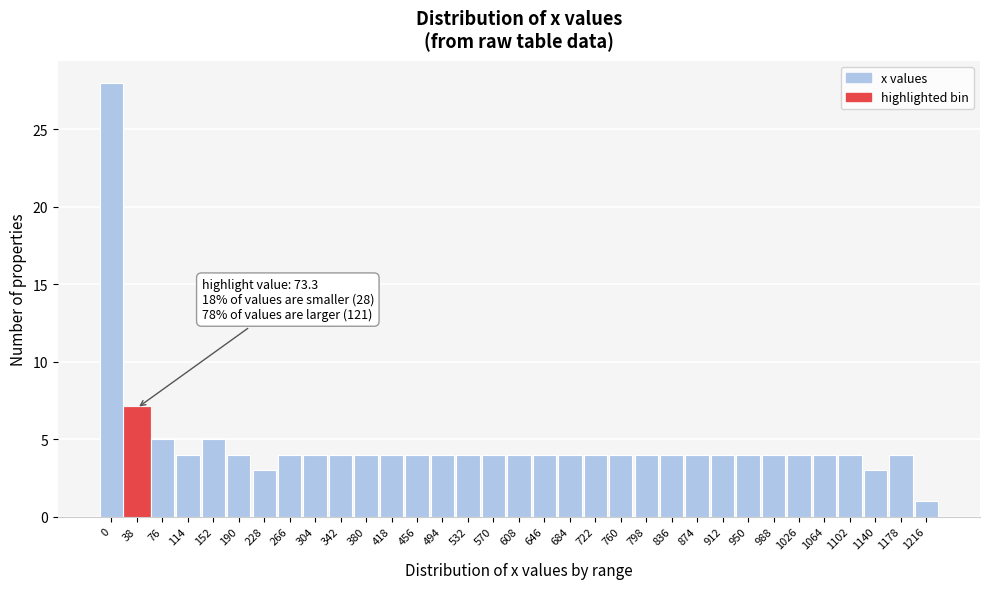

What is the value of the 2nd bar from the left?

7